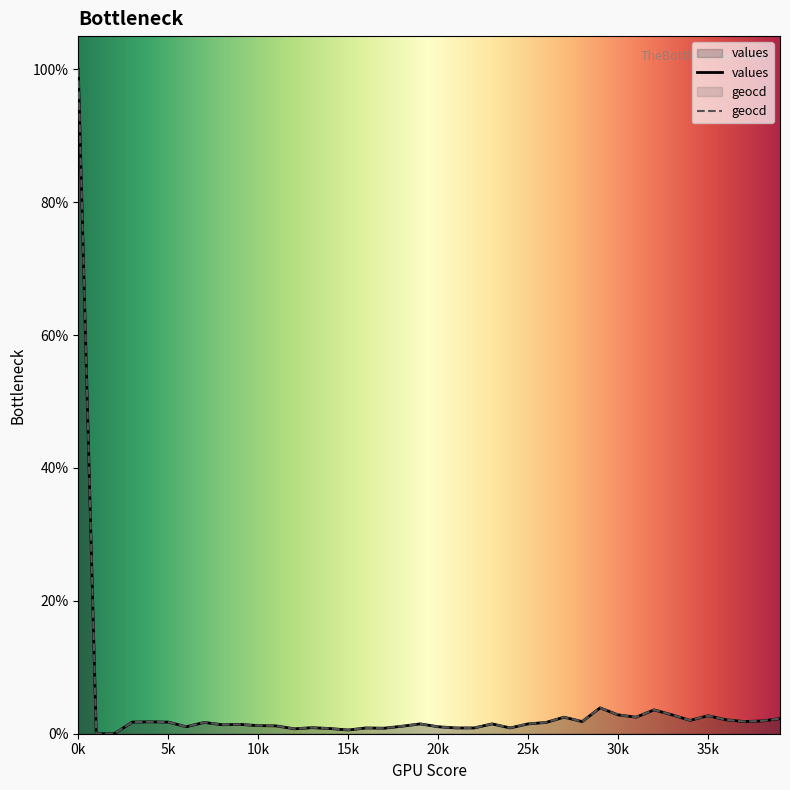

How many lines are shown in the chart?

2